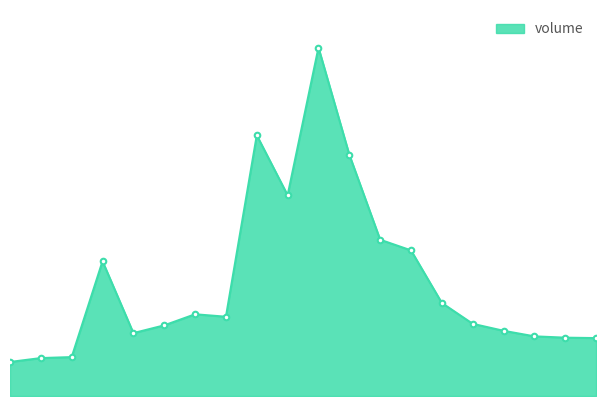

Does the chart have visible grid lines?

No